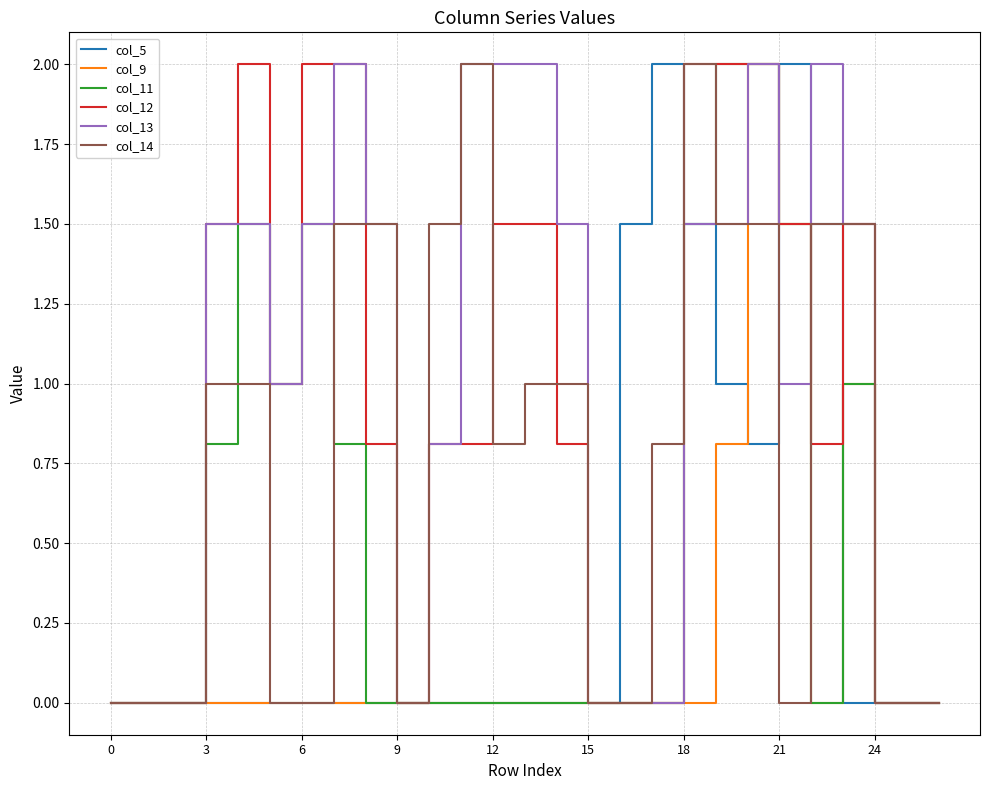

What is the maximum value shown in the chart?

2.0